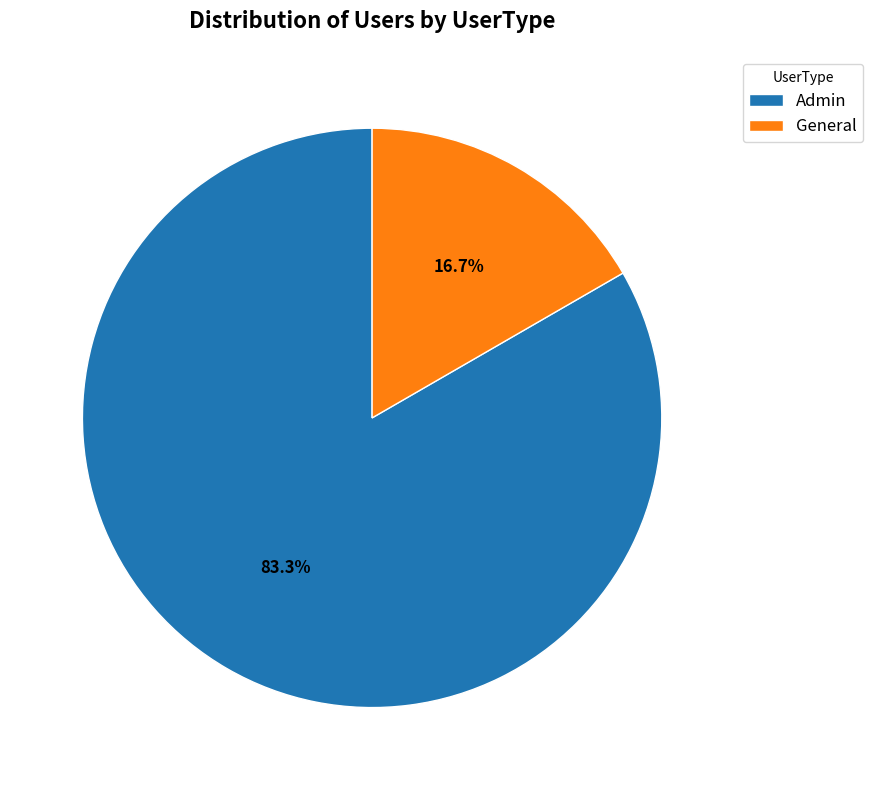

What percentage do General and Admin together represent?

100.0%